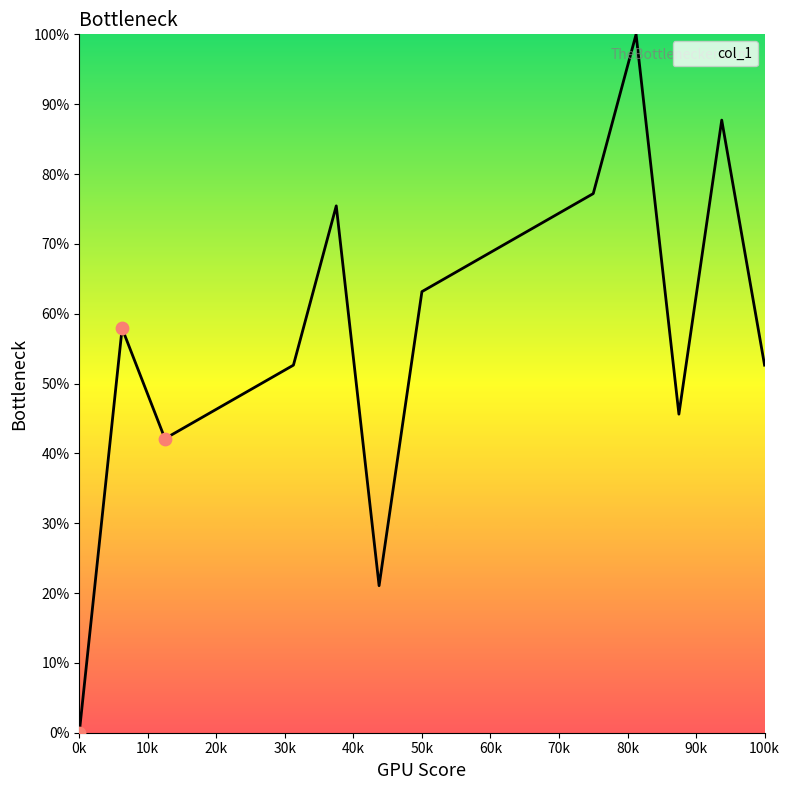

What is the maximum value shown in the chart?

100.0